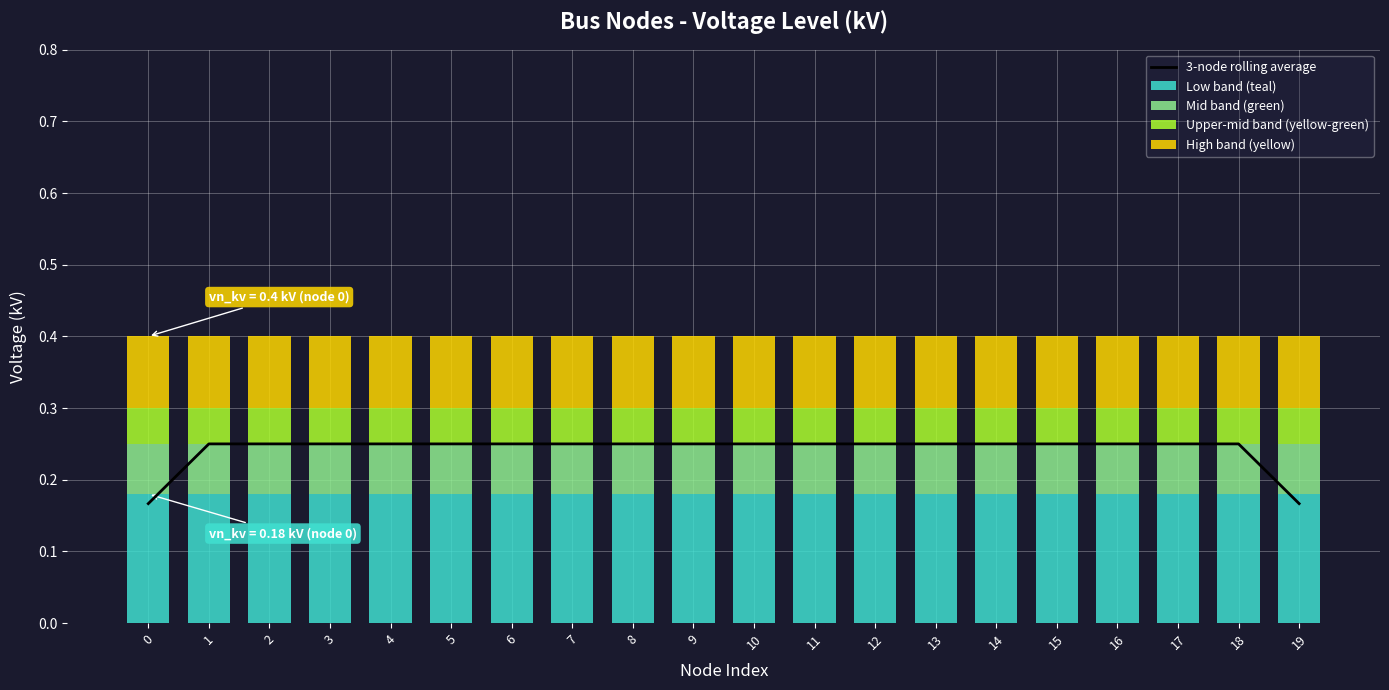

How many data points does each series have?

20